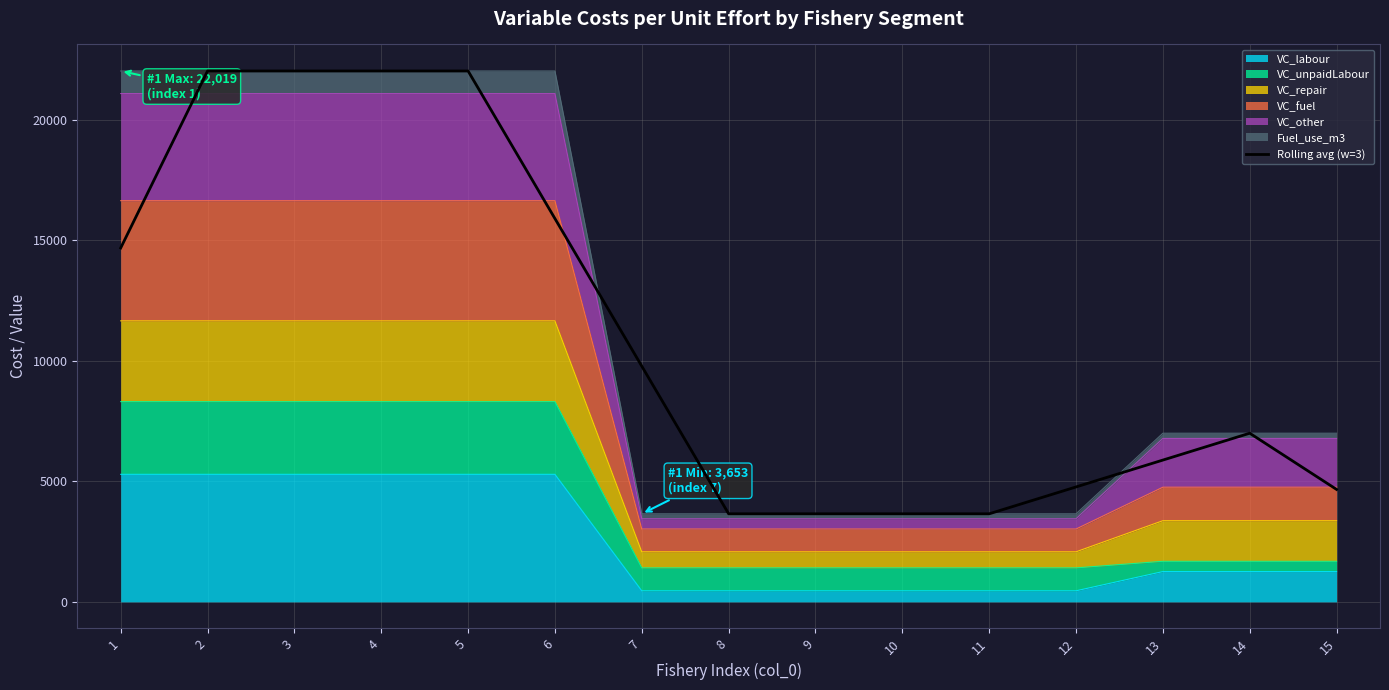

What is the change in value from 6 to 14?

-8901.6